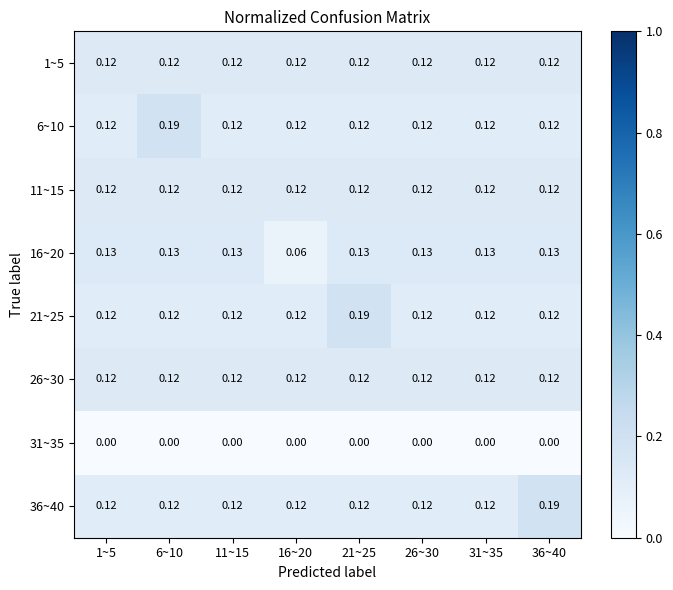

Is the value of 31~35 at 31~35 greater than the value of 6~10 at 1~5?

No